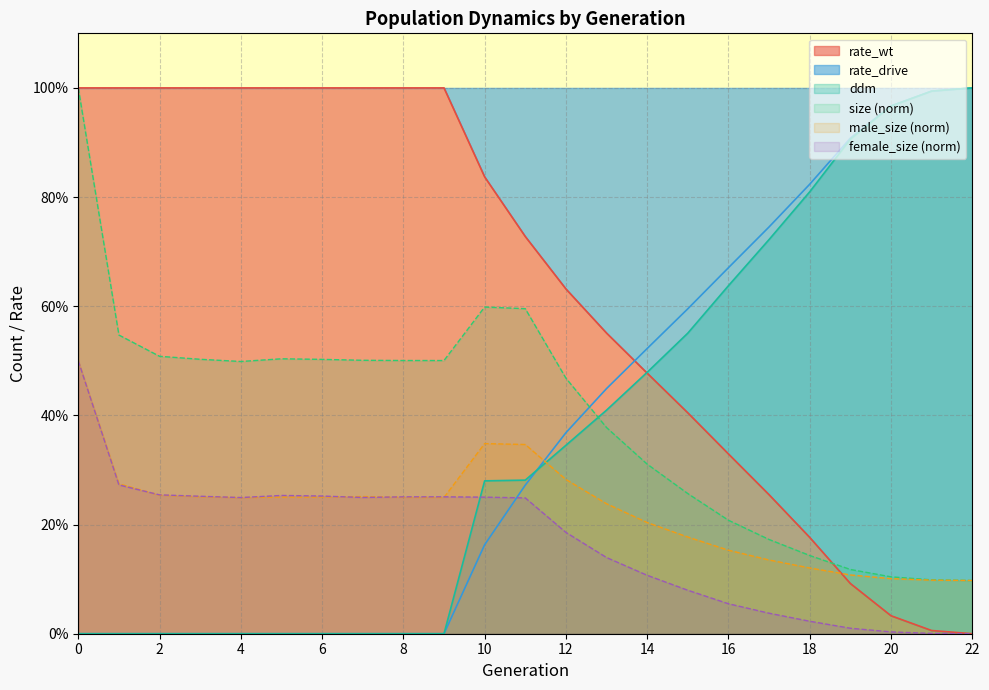

What is the difference between the highest and lowest values at 17?

0.7